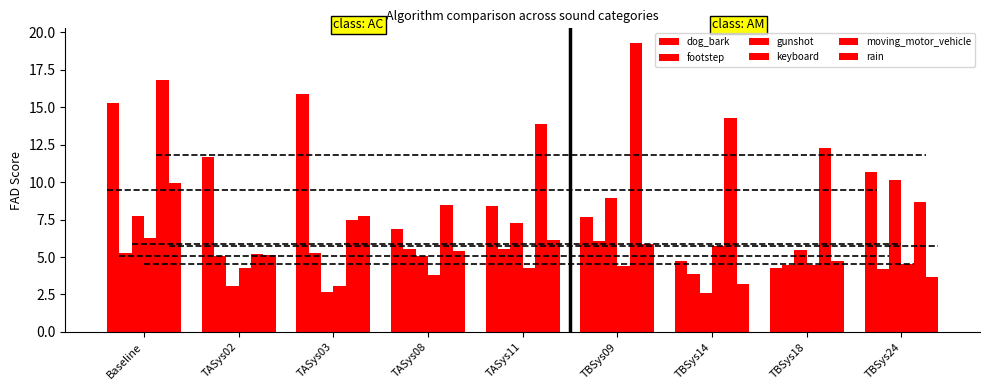

At which category is the sum across all series the highest?

Baseline